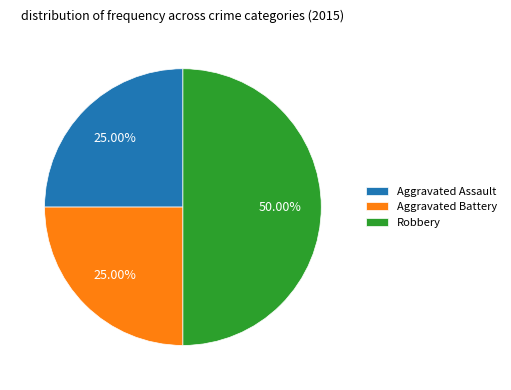

How many segments does this pie chart have?

3